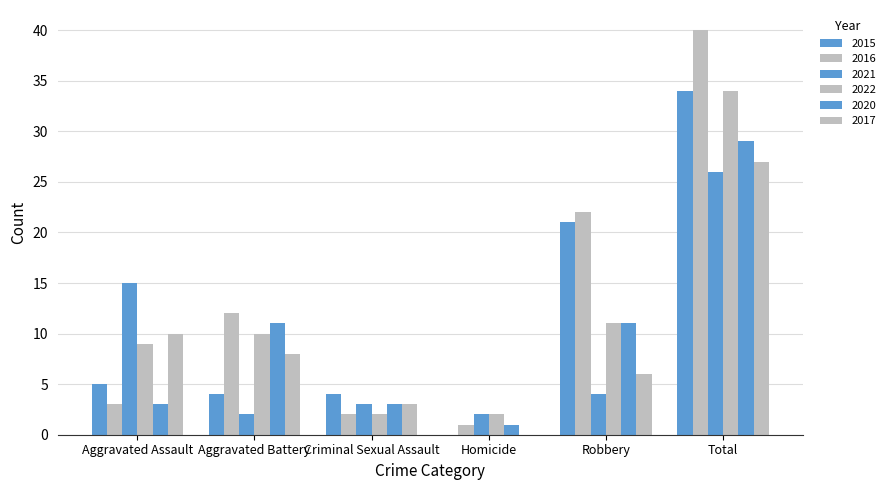

What is the difference between the highest and lowest values at Aggravated Battery?

10